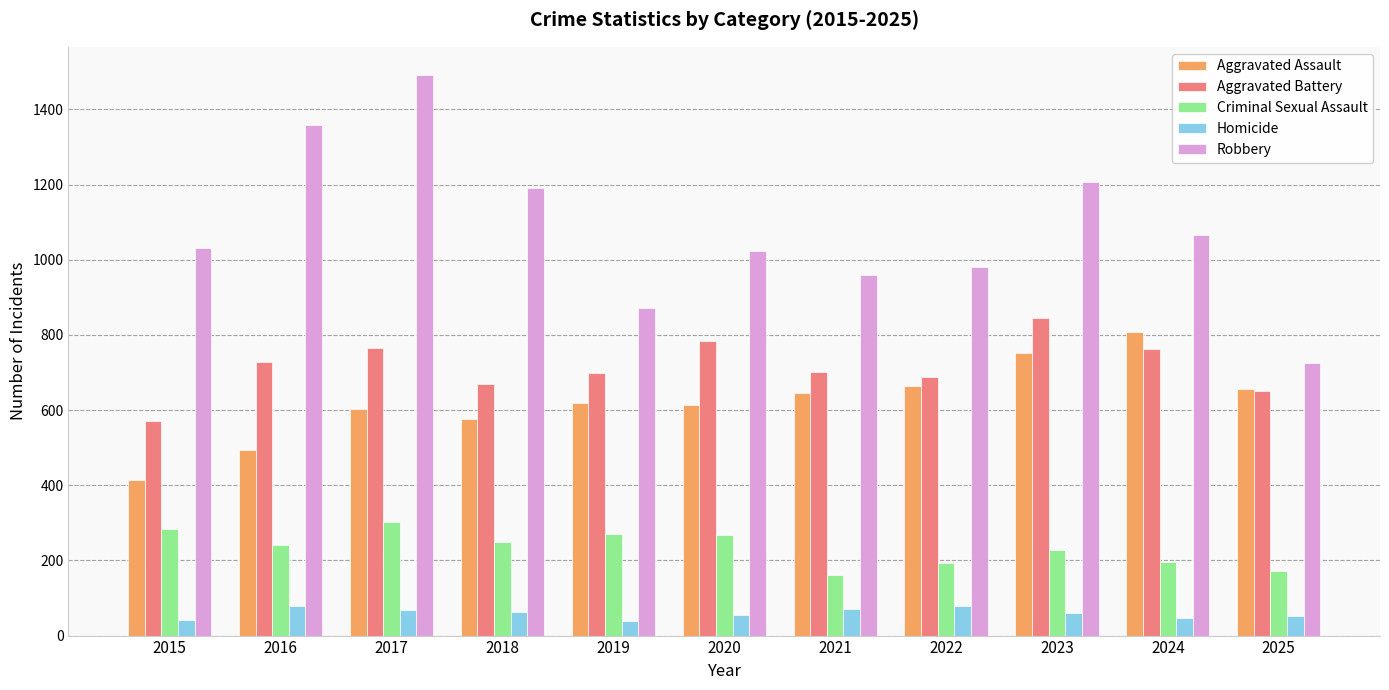

At which category is the sum across all series the highest?

2017